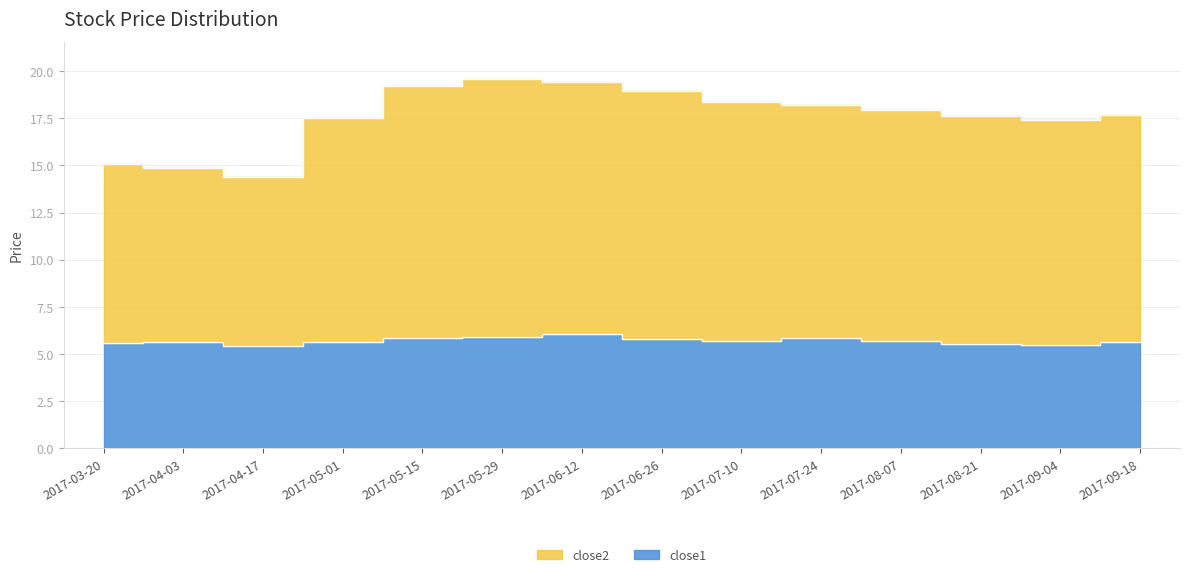

At how many categories does at least one series exceed 12?

14